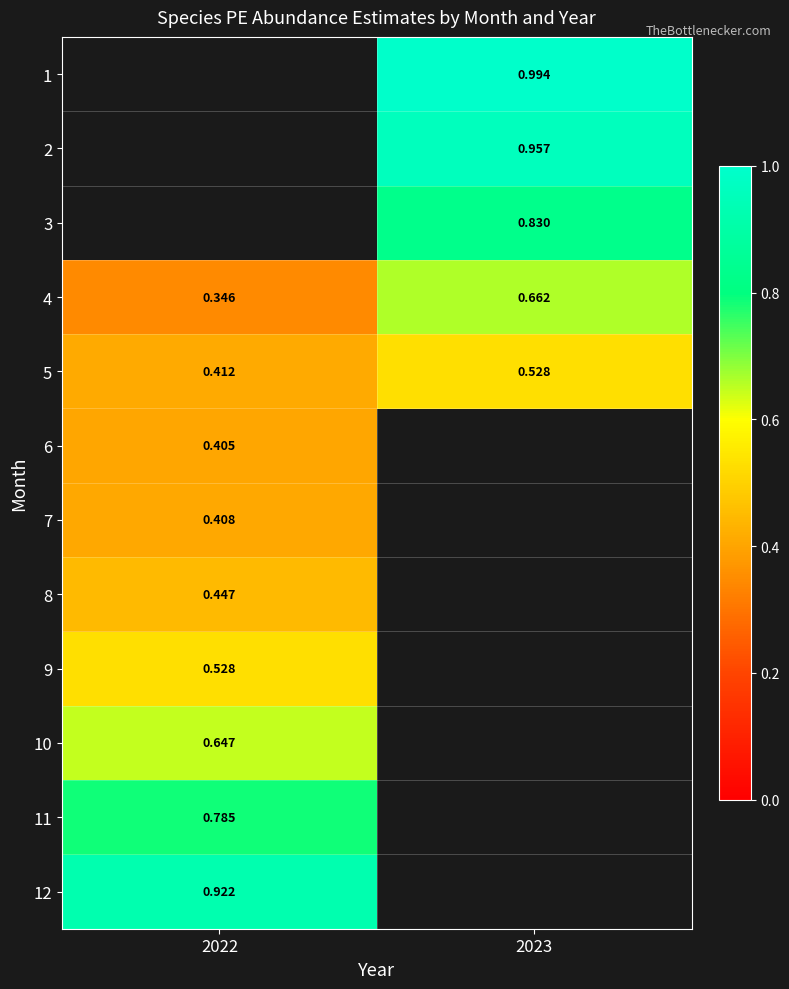

Is the value of 5 at 2022 greater than the value of 6 at 2022?

Yes